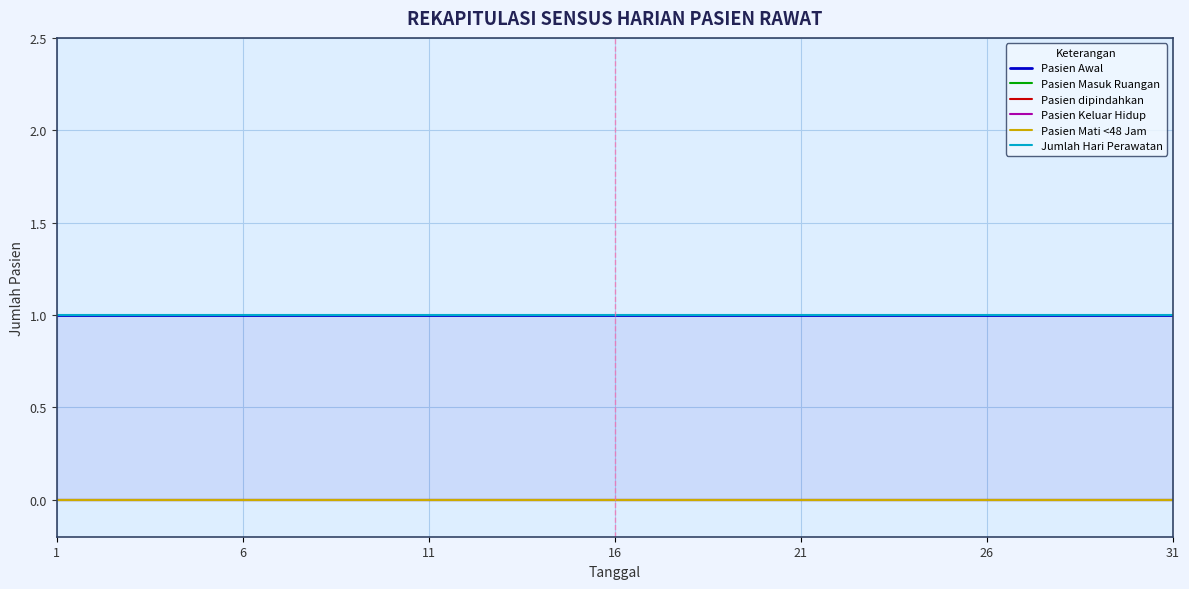

Between 8 and 22, which series saw the biggest shift?

Pasien Awal